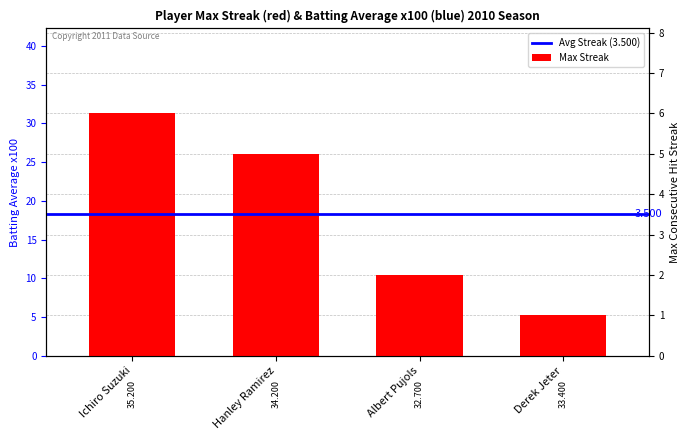

At which category does the chart reach its peak across all series?

Ichiro Suzuki